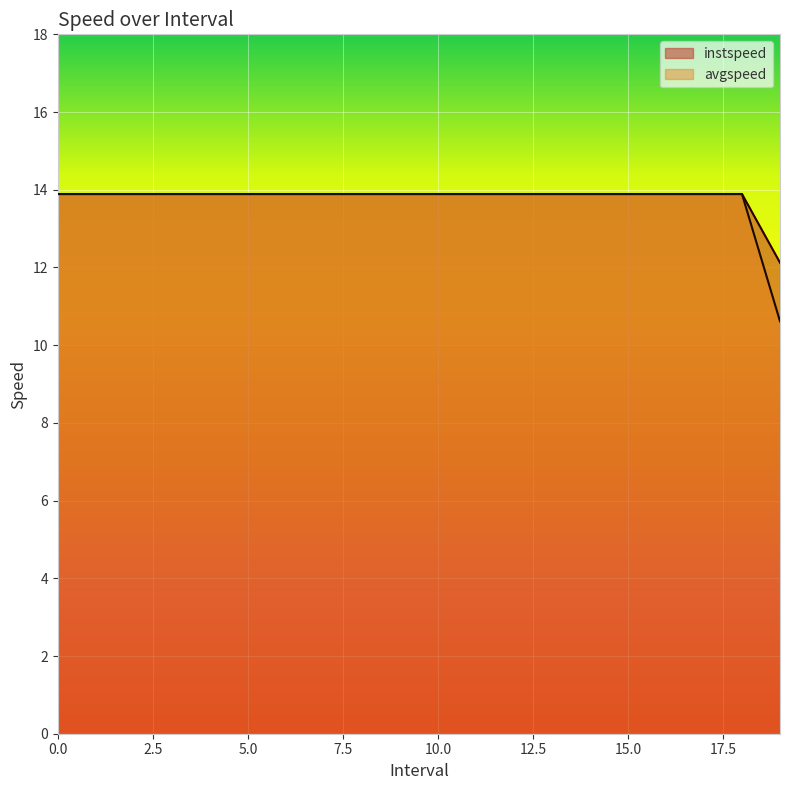

Reading right to left, list all the values displayed in this chart.

instspeed: 12.1	13.9	13.9	13.9	13.9	13.9	13.9	13.9	13.9	13.9	13.9	13.9	13.9	13.9	13.9	13.9	13.9	13.9	13.9	13.9
avgspeed: 10.6	13.9	13.9	13.9	13.9	13.9	13.9	13.9	13.9	13.9	13.9	13.9	13.9	13.9	13.9	13.9	13.9	13.9	13.9	13.9